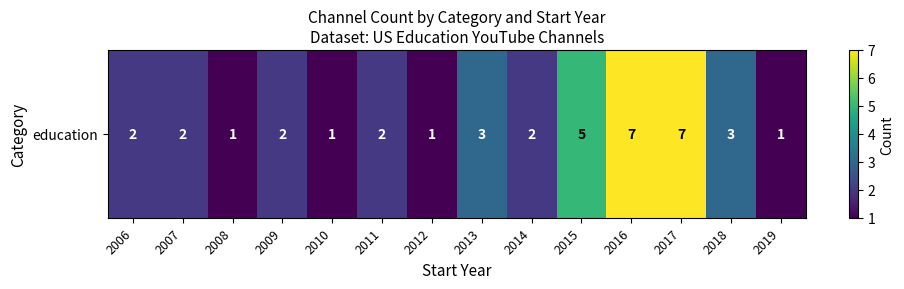

At which label does the data first exceed 2?

2013